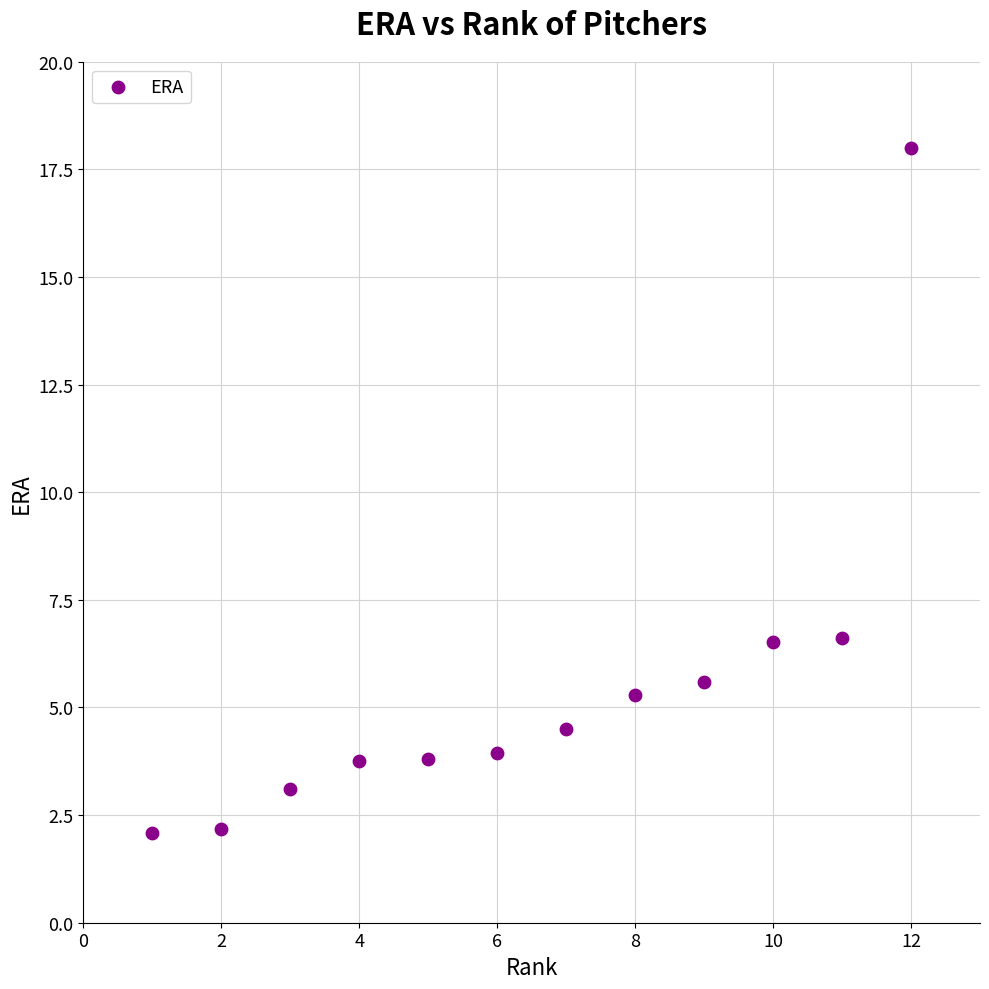

What is the range of Y values (max minus min)?

15.9